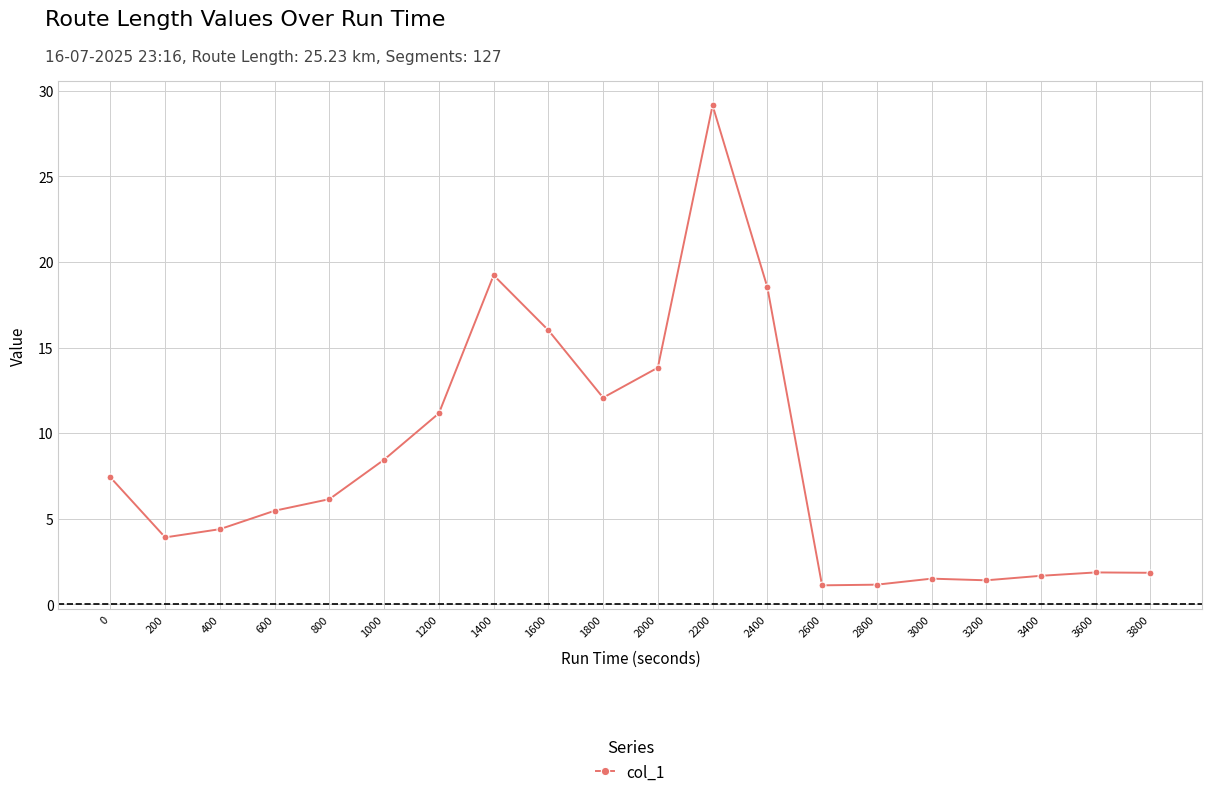

How many values are below 6?

10